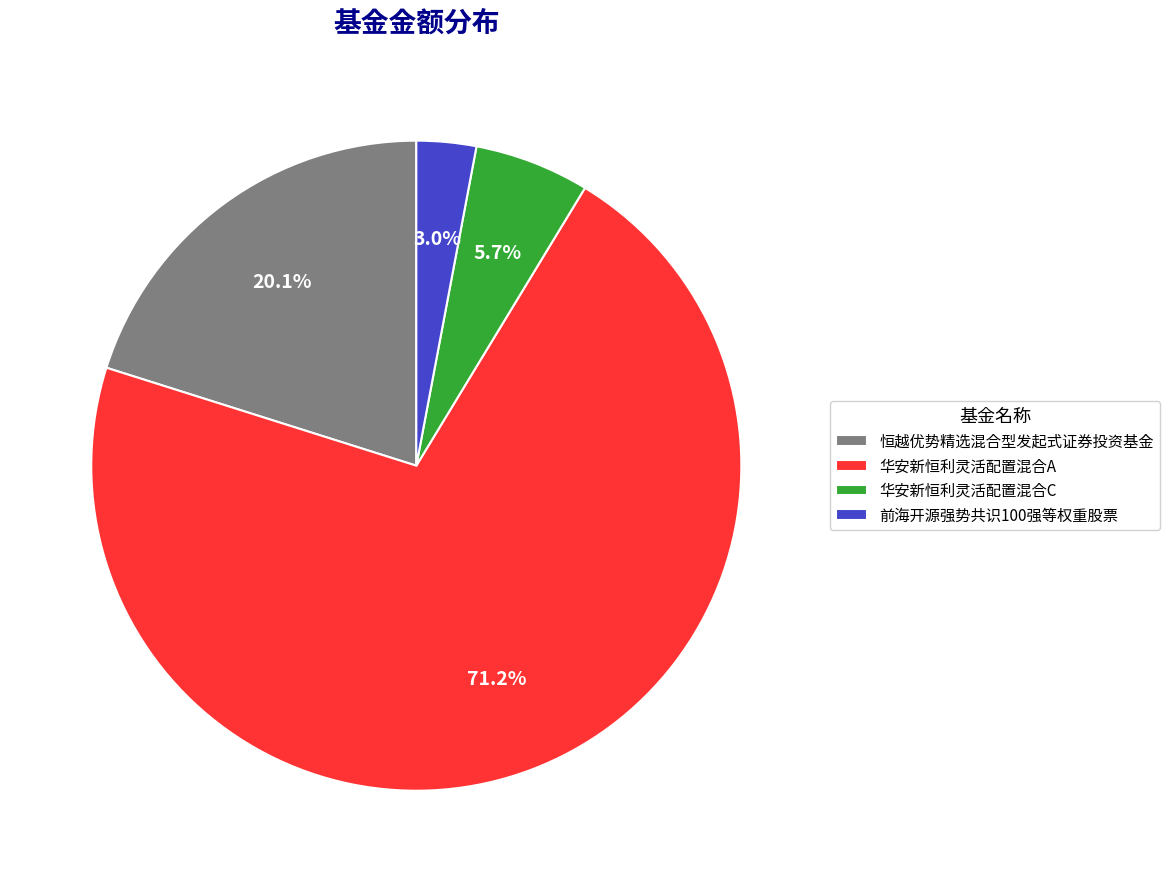

Rank the categories by value from highest to lowest.

华安新恒利灵活配置混合A, 恒越优势精选混合型发起式证券投资基金, 华安新恒利灵活配置混合C, 前海开源强势共识100强等权重股票